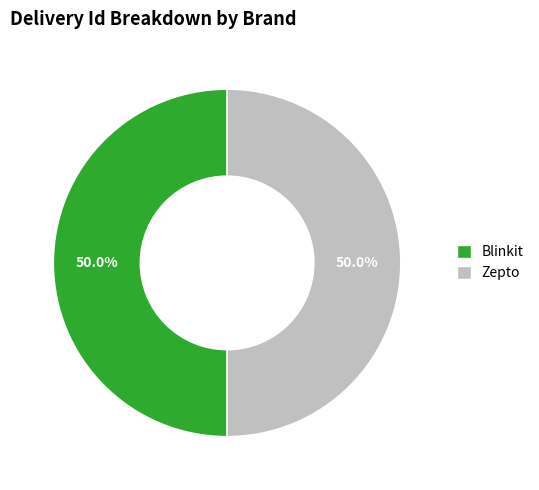

Approximately how many times larger is the value at Zepto compared to Blinkit?

1.0